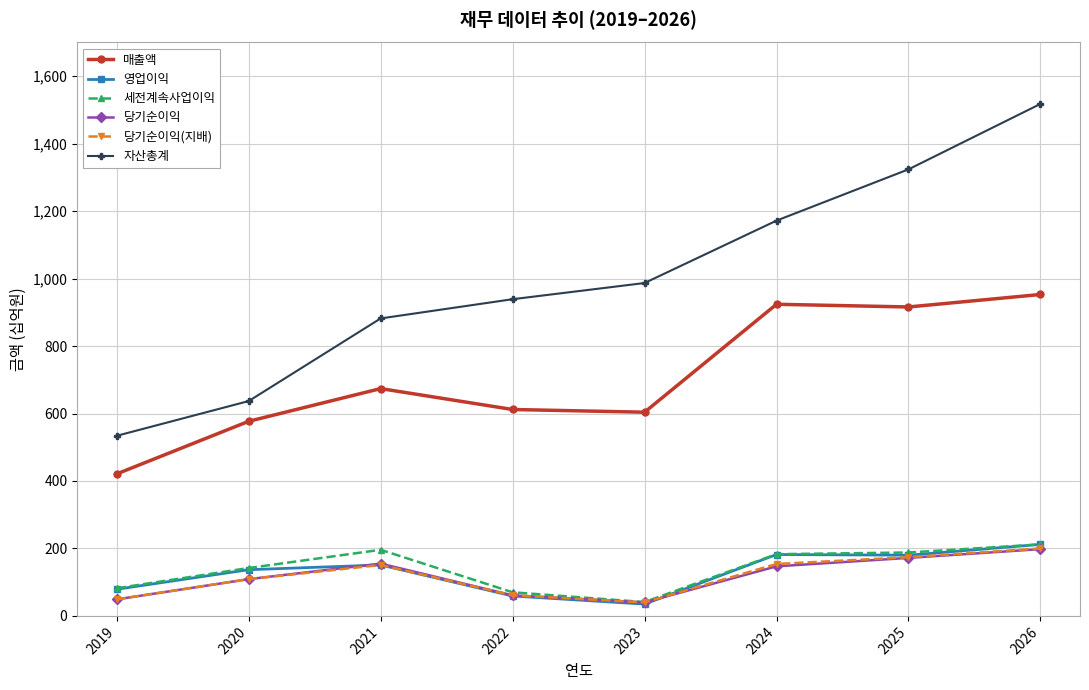

In 당기순이익(지배), how many points are higher than both neighbors (excluding endpoints)?

1